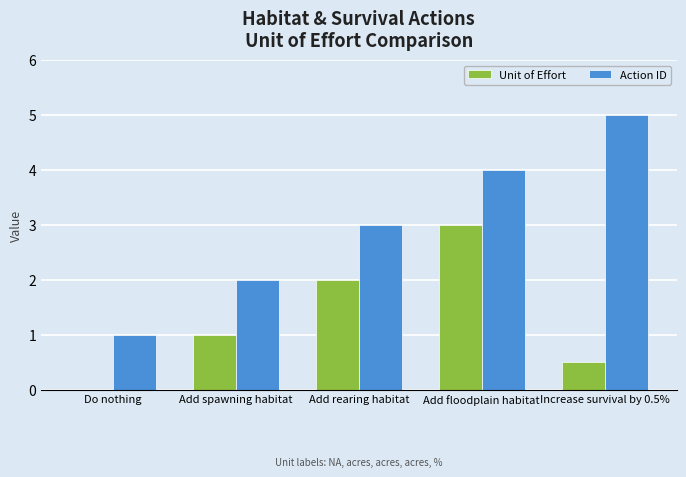

Are the bars horizontal?

No